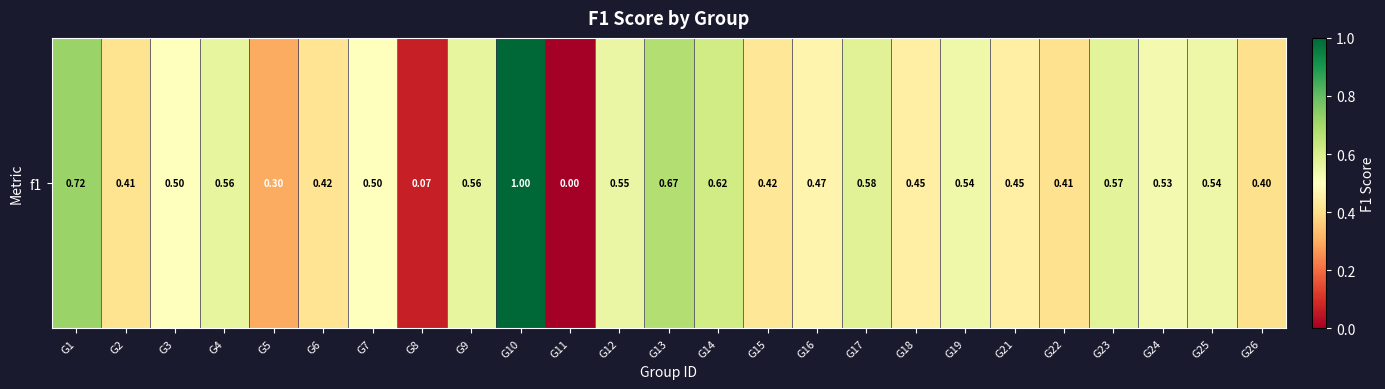

What is the difference between the values at G22 and G24?

0.1